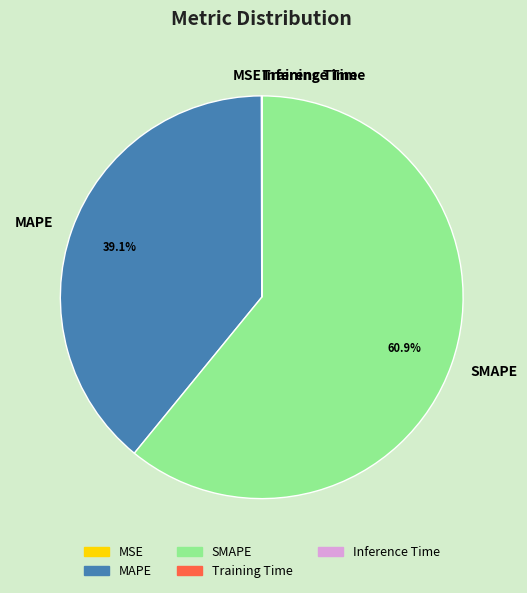

What percentage is the MAPE slice, to the nearest percent?

39%